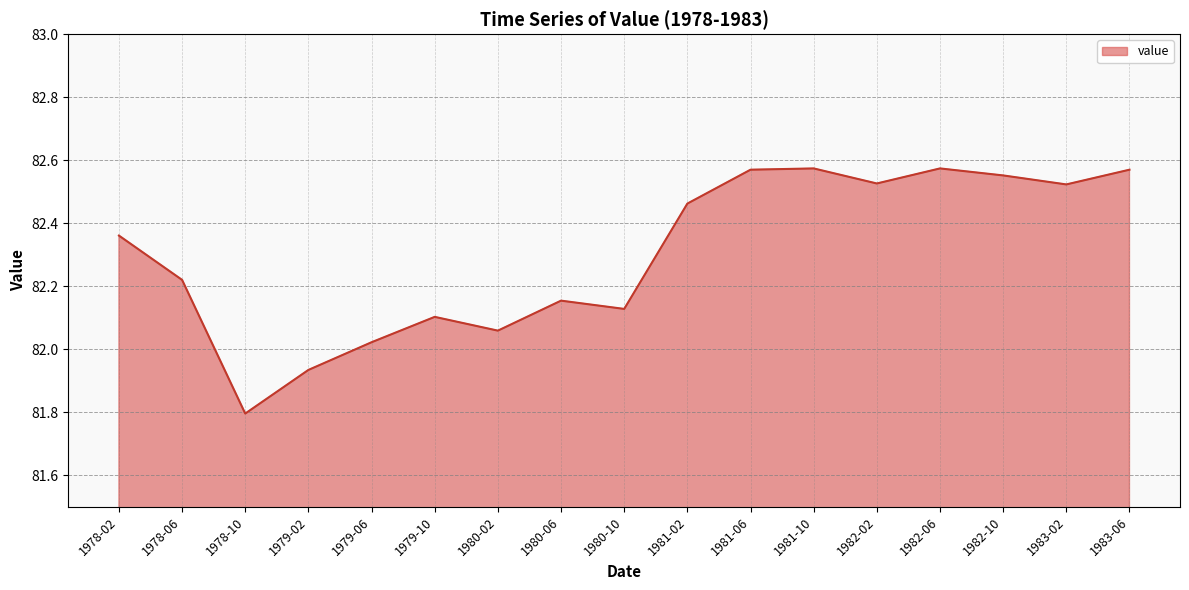

What is the difference between the maximum and minimum values?

0.8